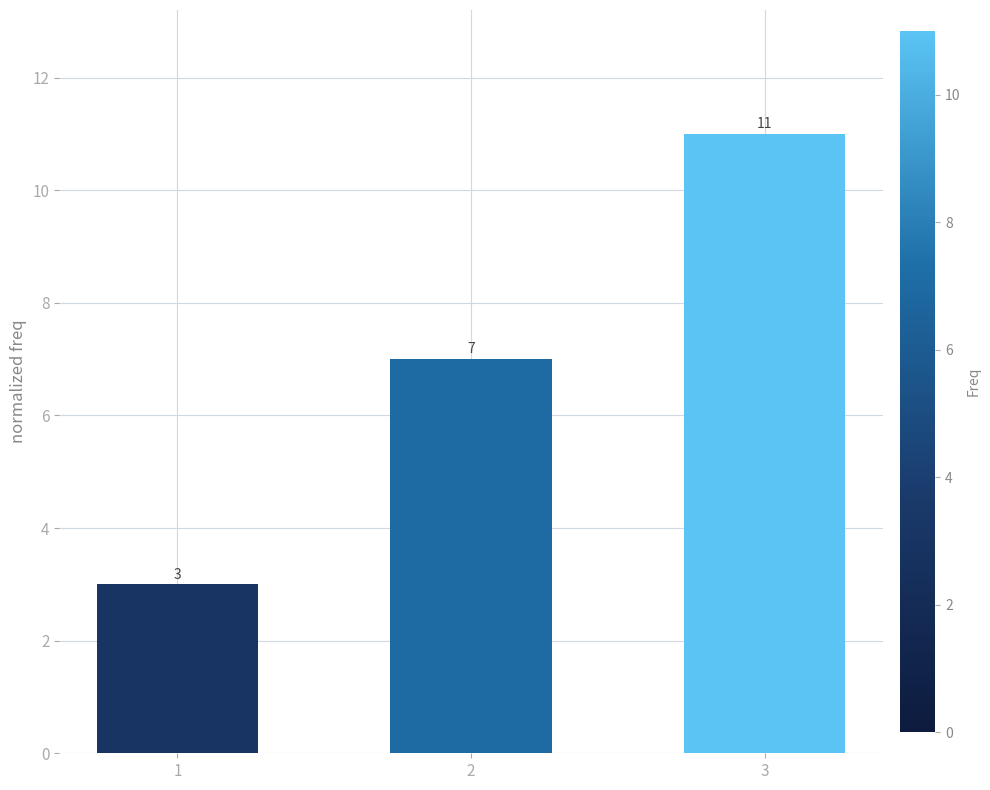

Is it true that the value at 2 is 10?

False